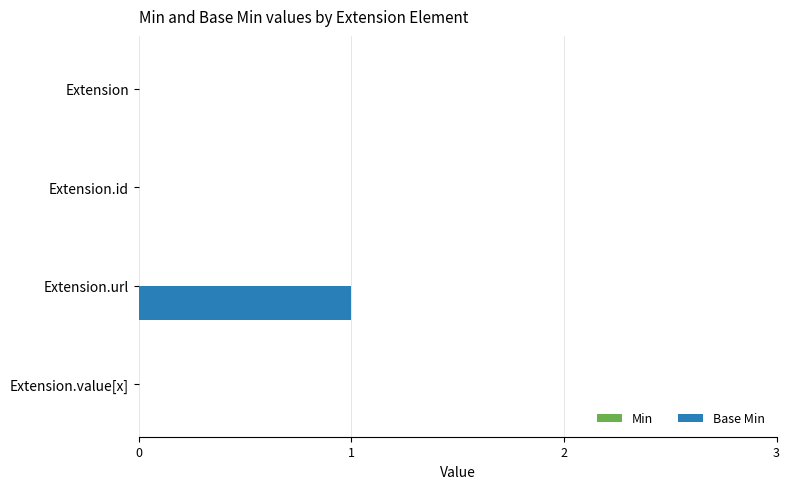

Which label corresponds to the largest value in the chart?

Extension.url